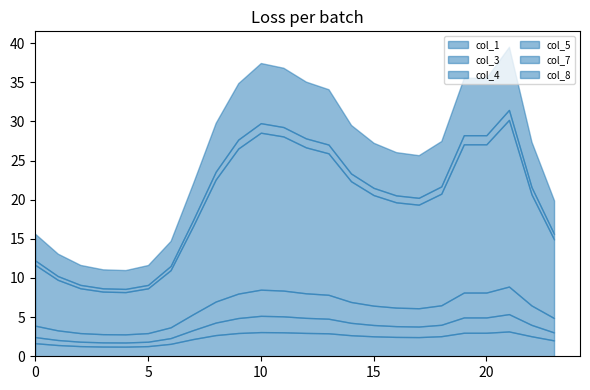

At which label is col_1 closest to 2?

23